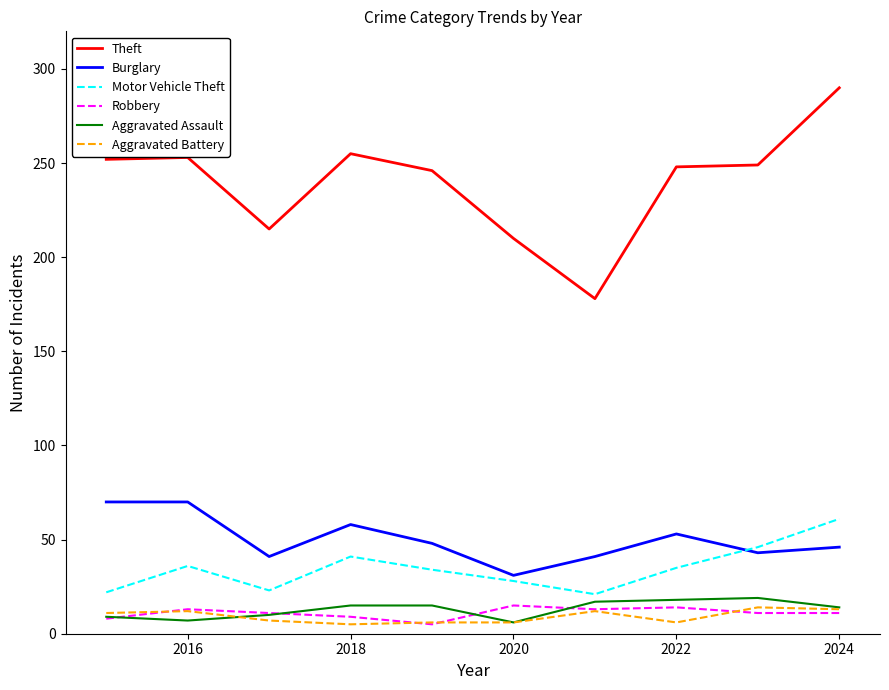

Which series has the largest total across all categories?

Theft